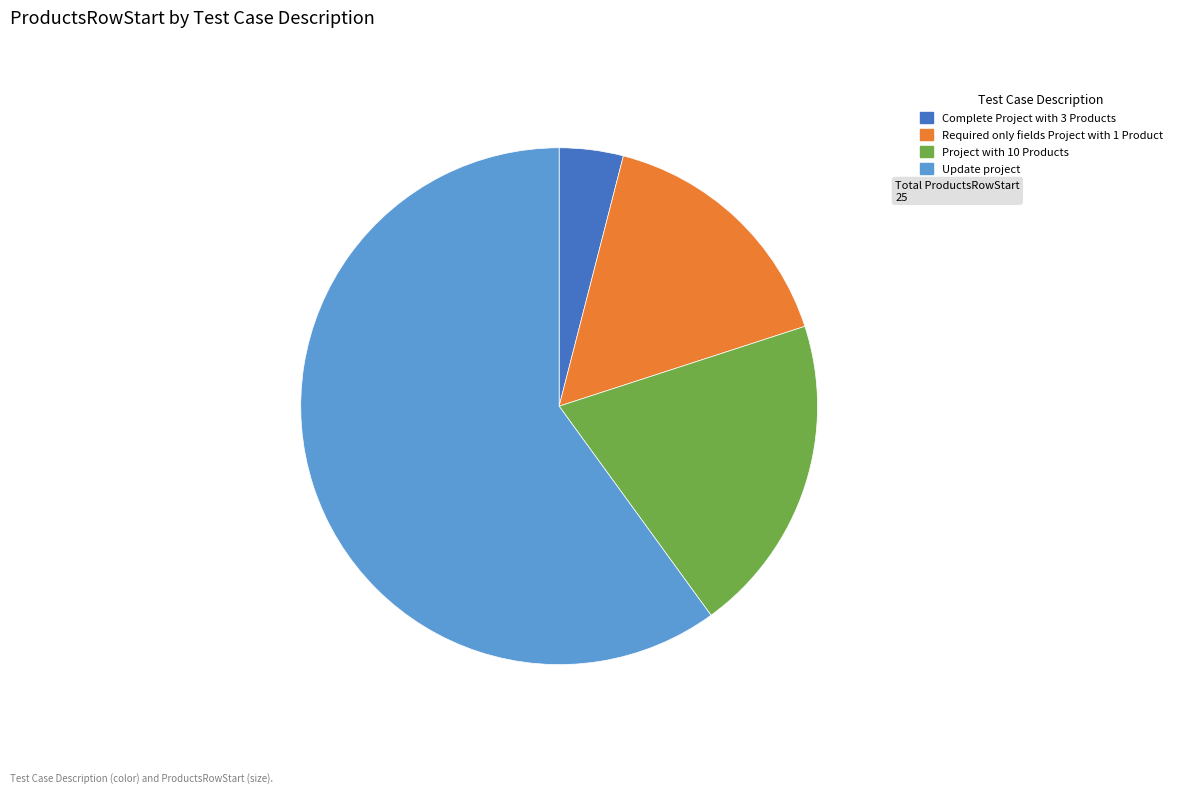

Which slice represents more than half of the pie?

Update project